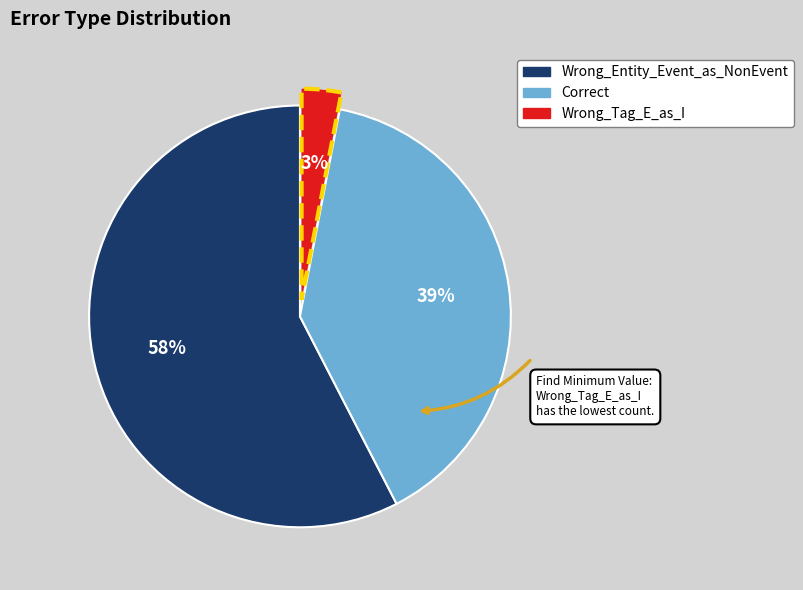

To the nearest percent, what portion does Correct represent?

39%